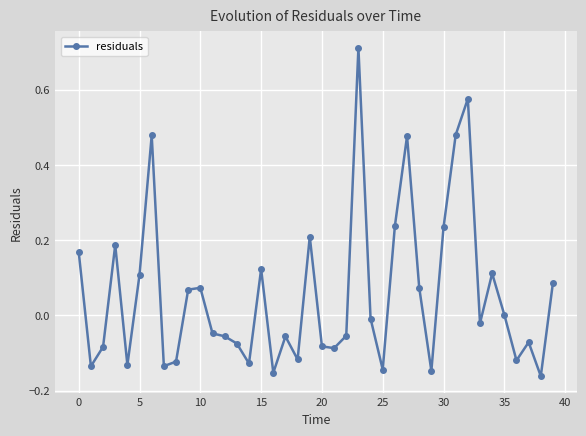

What is the sum of all values?

2.3